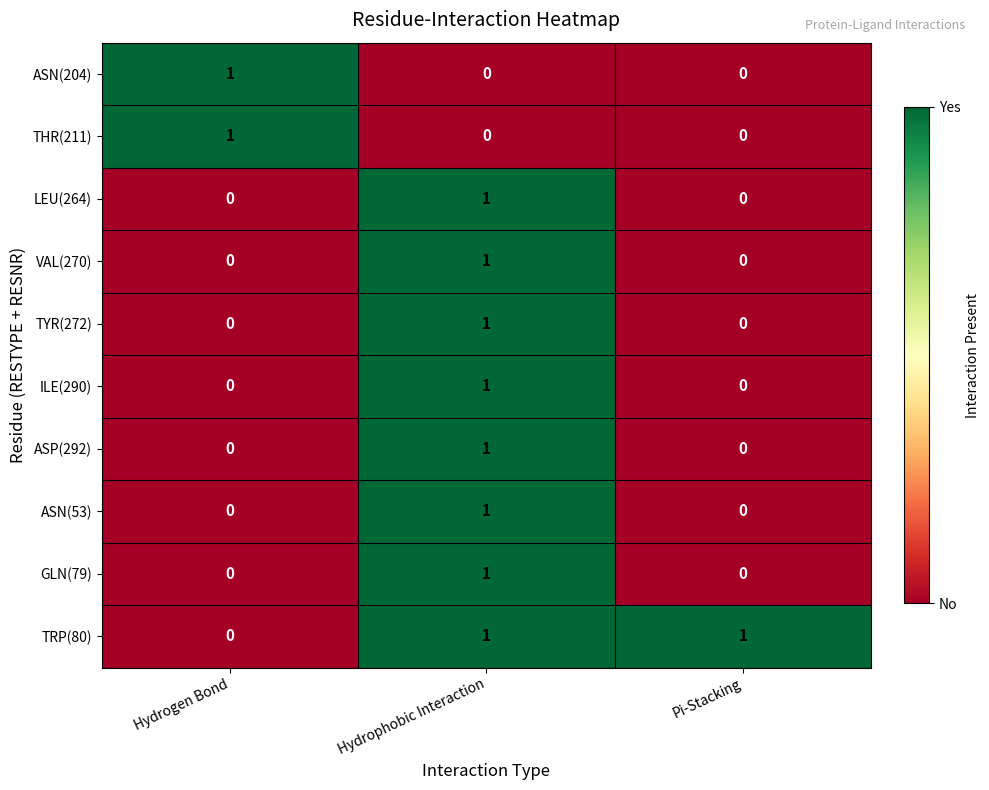

Count the ASN(53) values in the range 0 to 1.

3